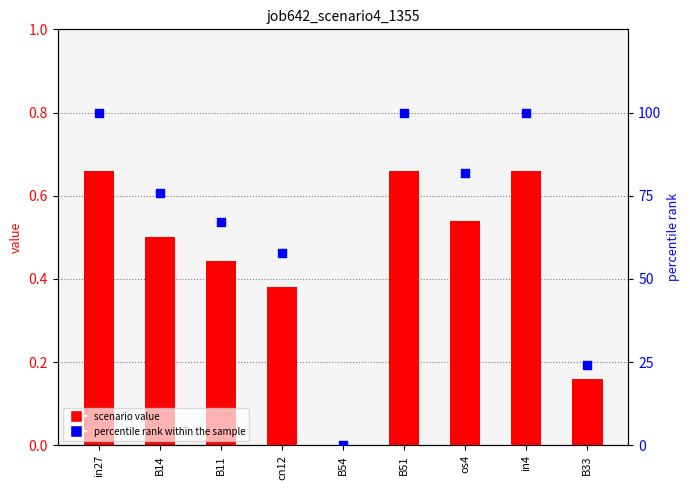

Which series reaches the maximum Y coordinate?

percentile rank